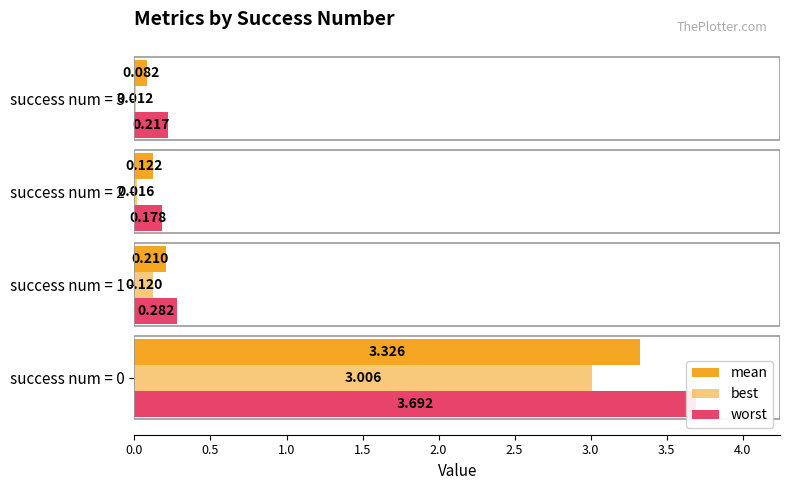

The value of best at 0.0 is 3.0. True or false?

True